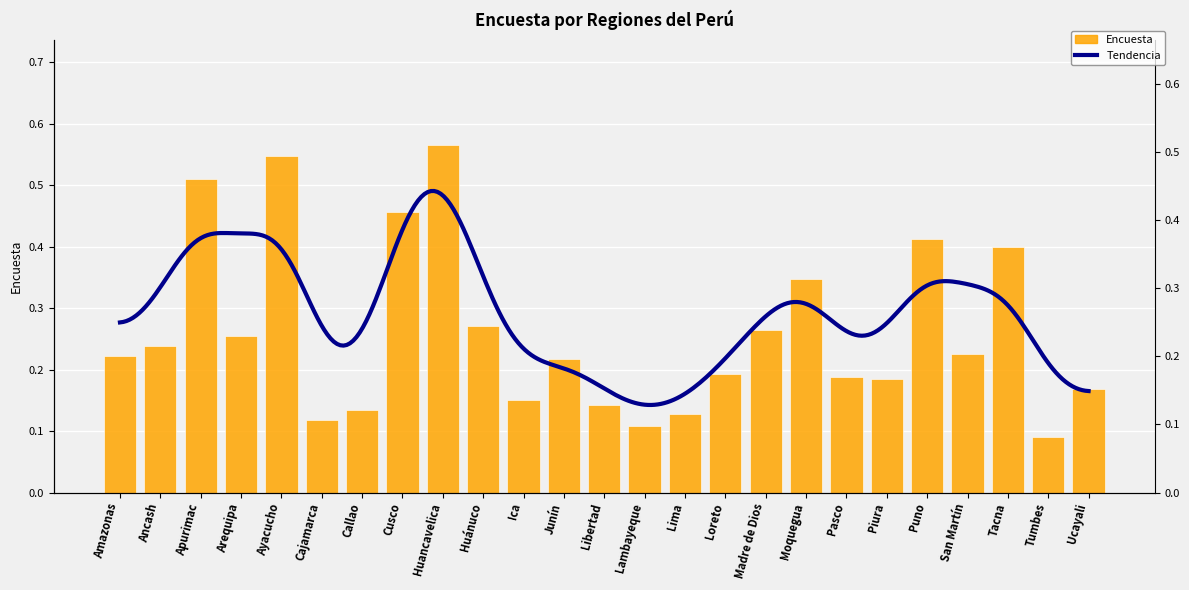

At which label is the value closest to 0?

Tumbes